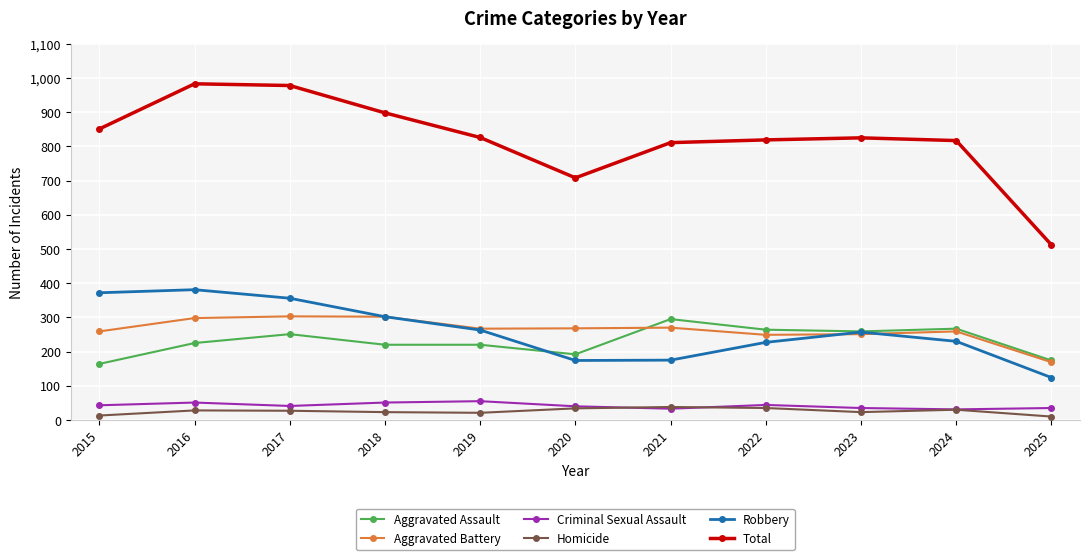

What are all the series names shown in the legend?

Aggravated Assault, Aggravated Battery, Criminal Sexual Assault, Homicide, Robbery, Total